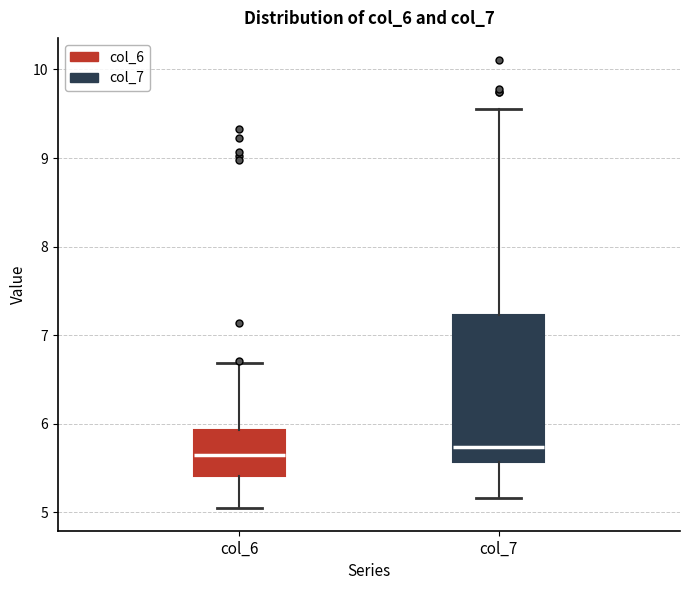

Comparing the boxes themselves (not the whiskers), which one is the tallest?

col_7